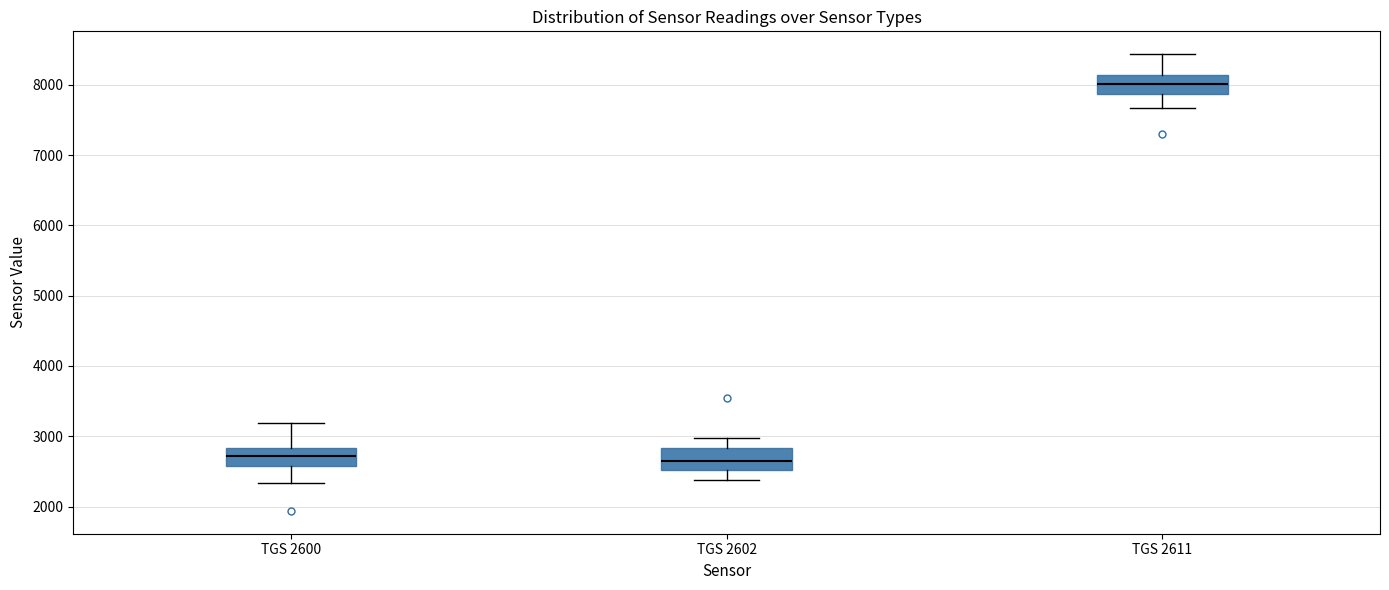

Where does the lower whisker of the box for TGS 2611 end on the y-axis? The values are not printed on the chart, so give them approximately, as read against the axis.

7700